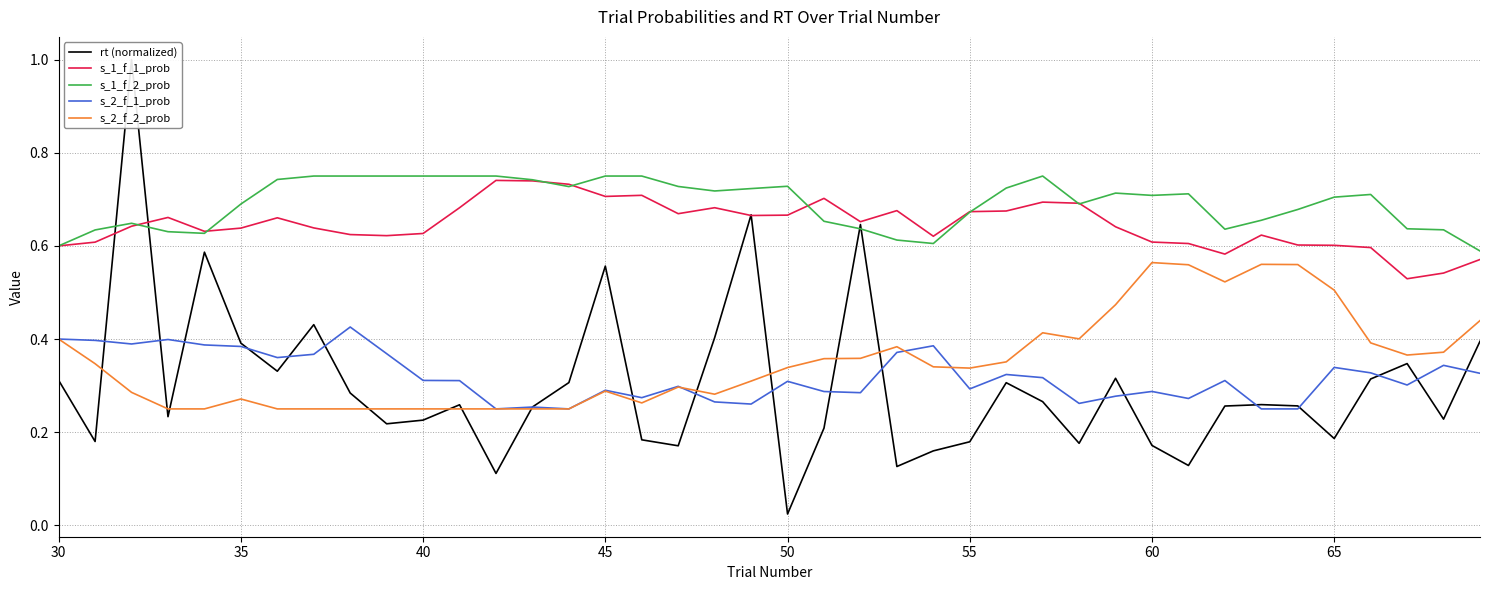

The value of s_1_f_1_prob at 65 is 0.3. True or false?

False